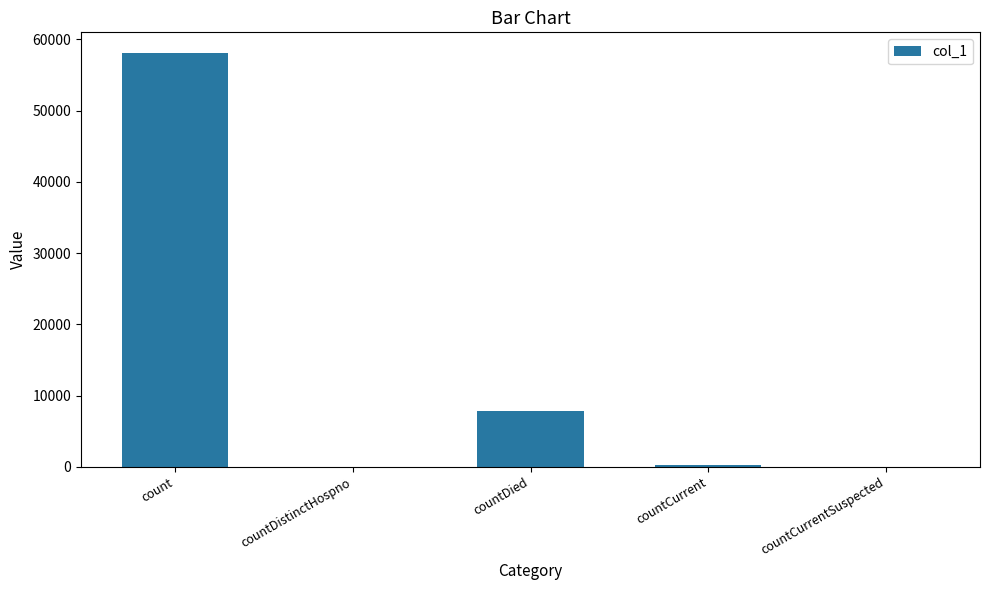

Does the chart contain stacked bars?

No